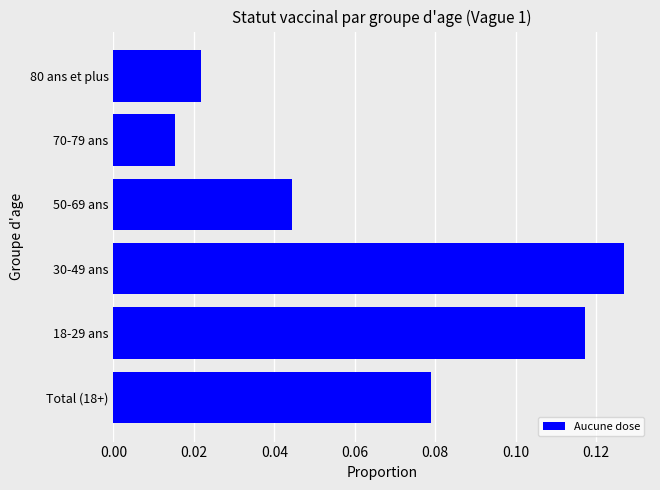

Which label corresponds to the largest value in the chart?

30-49 ans